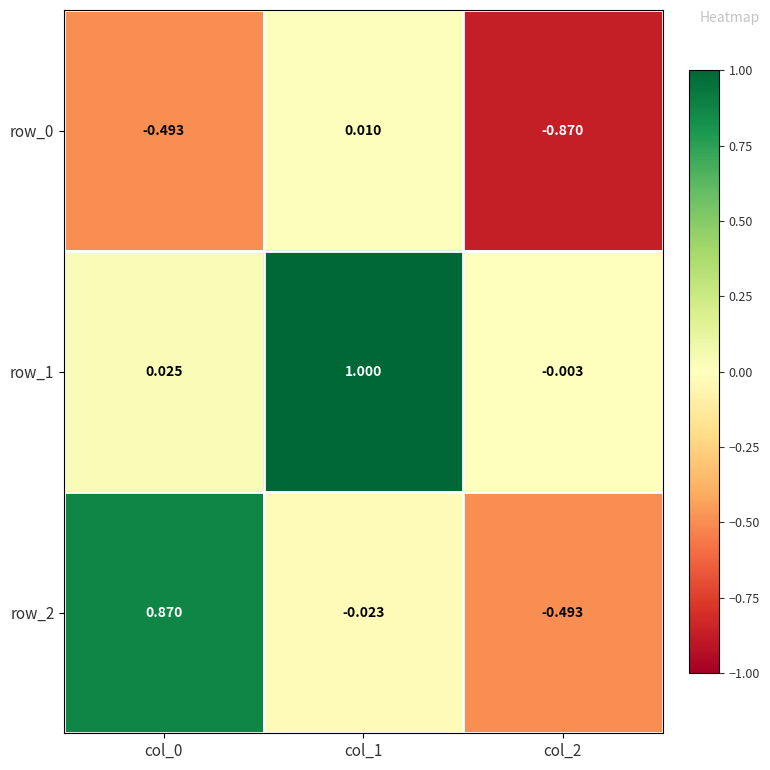

The value of row_2 at col_1 is -0.0. True or false?

False